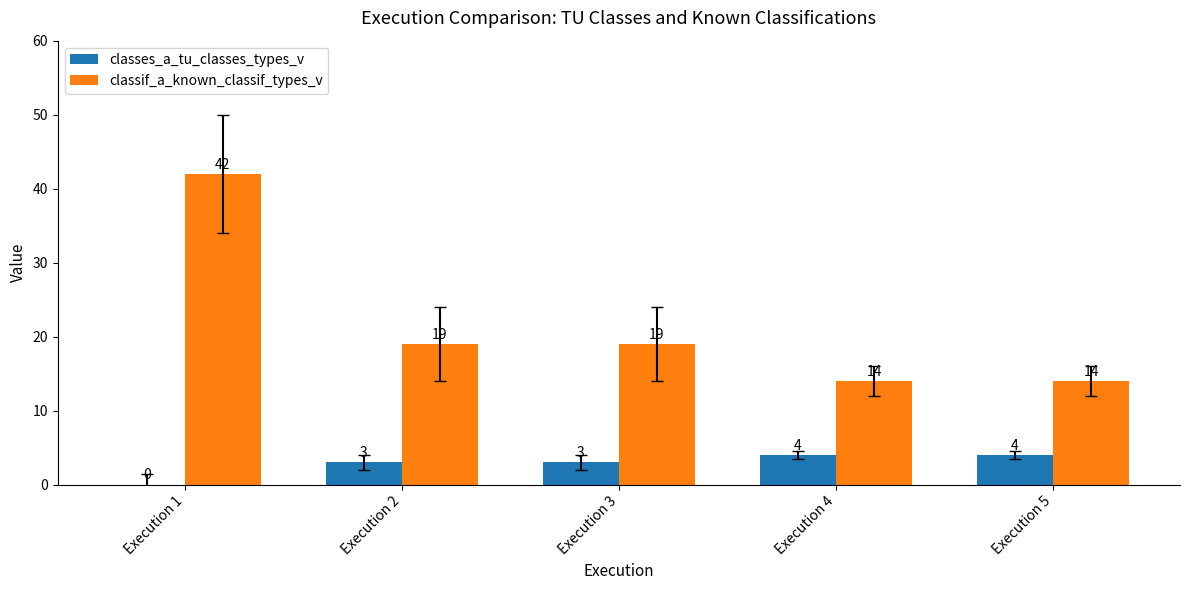

What are all the series names shown in the legend?

classes_a_tu_classes_types_v, classif_a_known_classif_types_v